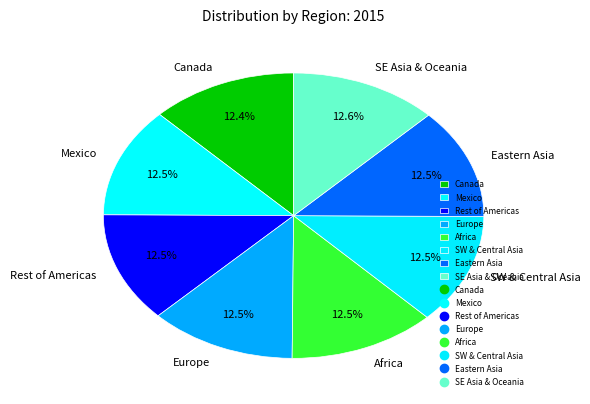

How many segments does this pie chart have?

8